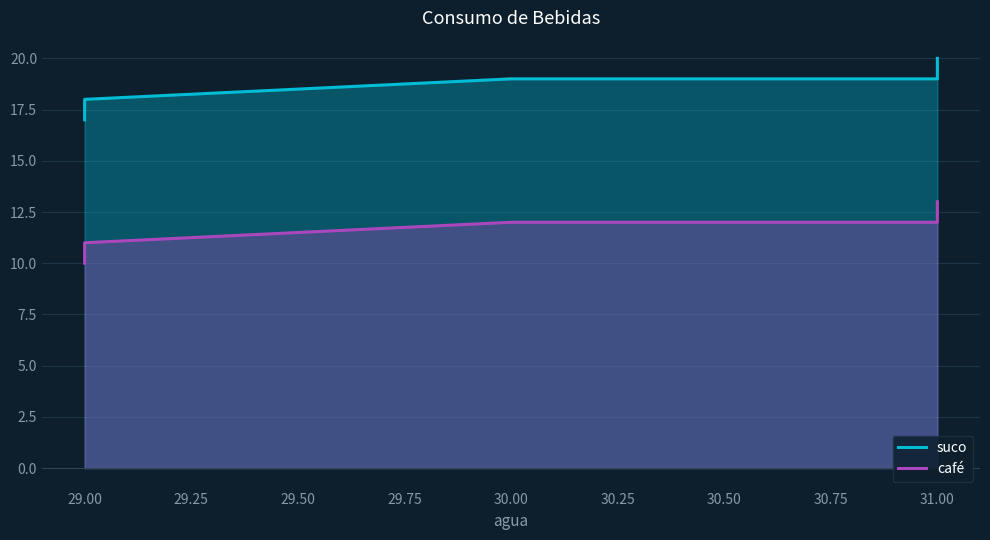

True or false: suco and café intersect in this chart.

False